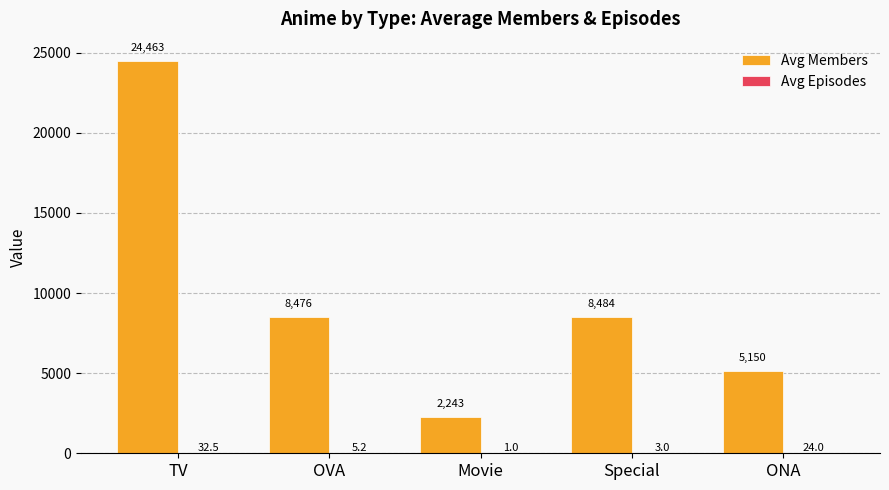

Read the Avg Members value at ONA.

5149.5